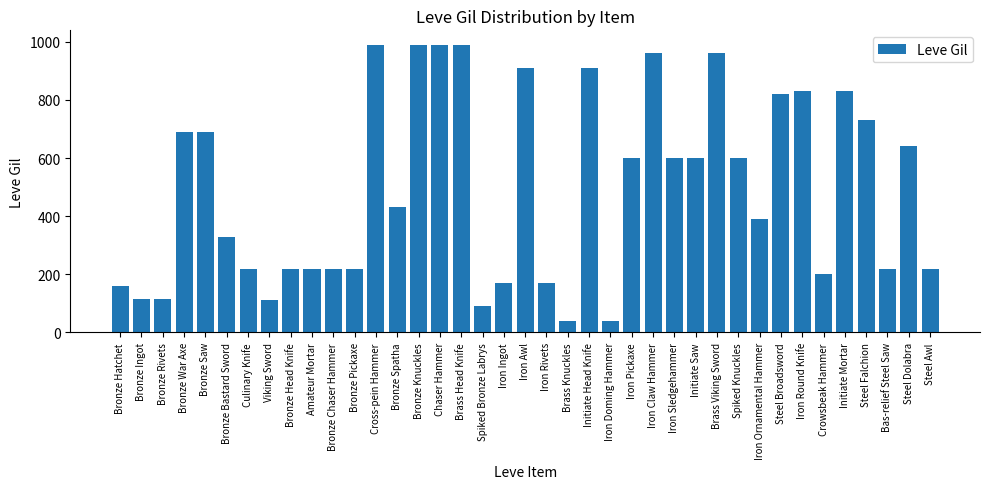

What is the label of the 24th bar from the left?

Iron Doming Hammer